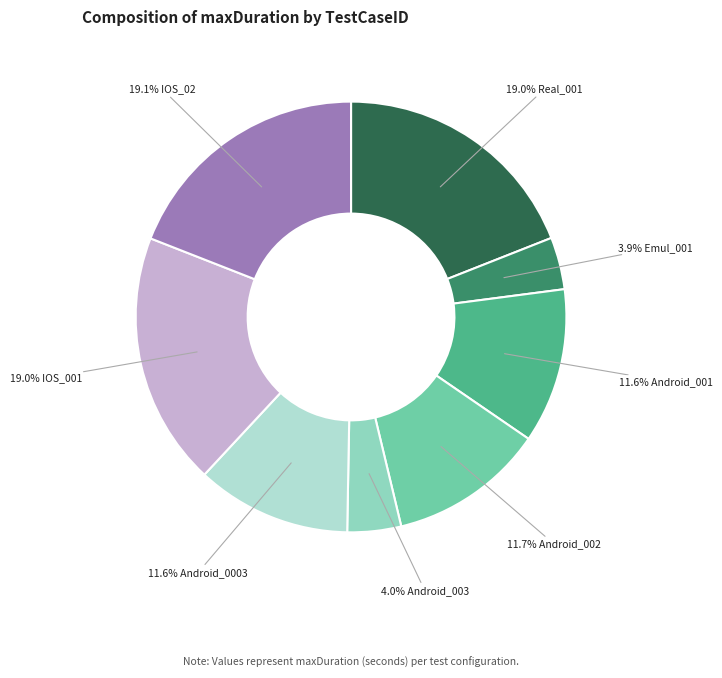

Is there any slice that represents more than half of the pie?

No